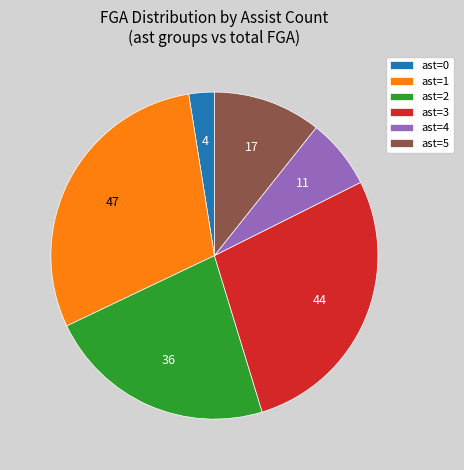

True or false: ast=3 accounts for 28% of the total.

True